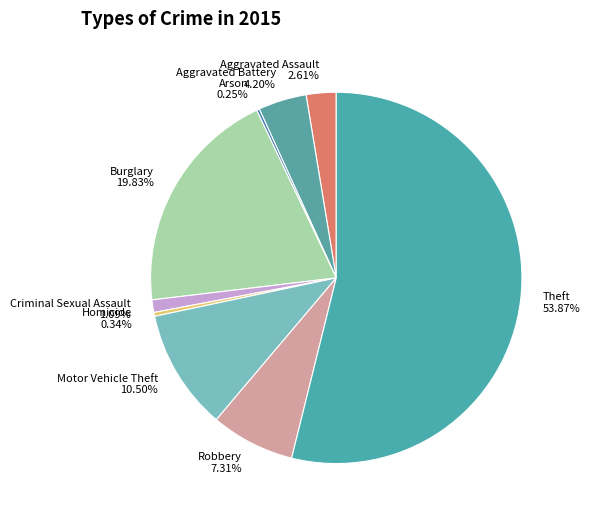

Approximately how many times larger is the value at Homicide compared to Aggravated Battery?

0.1